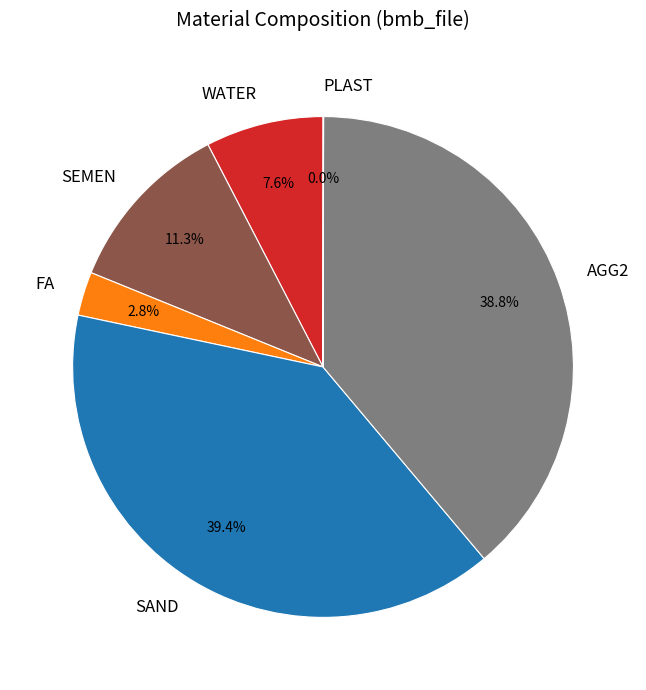

To the nearest percent, what is the difference between the largest and smallest slice percentages?

39%